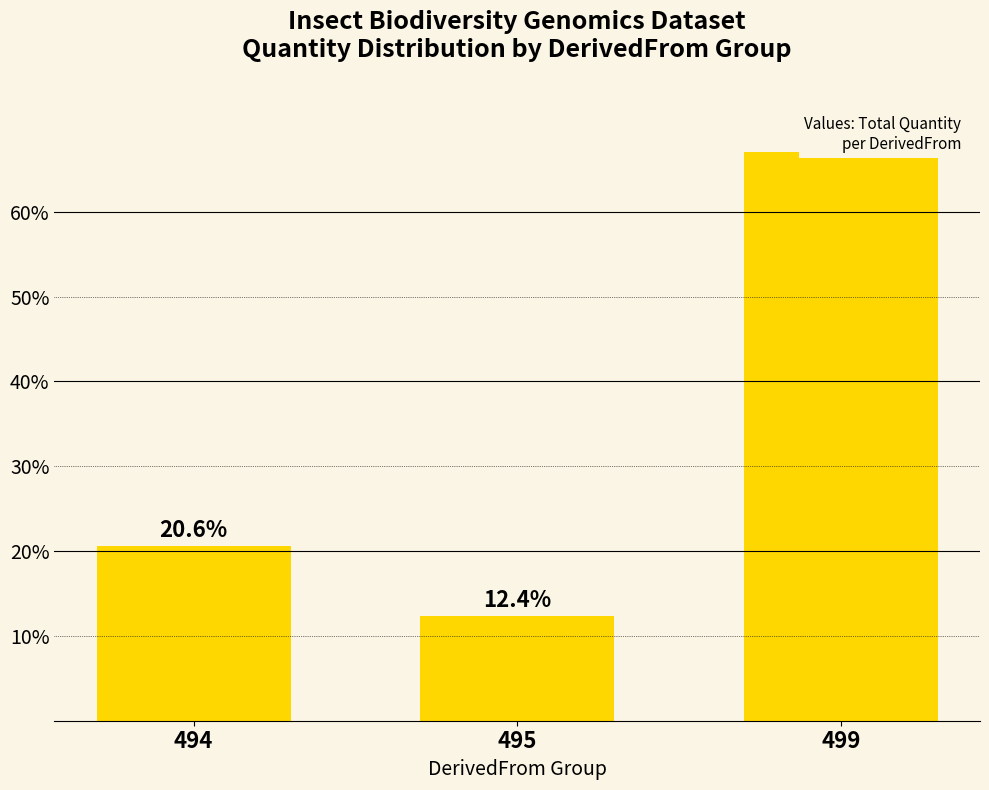

List the labels in order of value, smallest first.

495, 494, 499